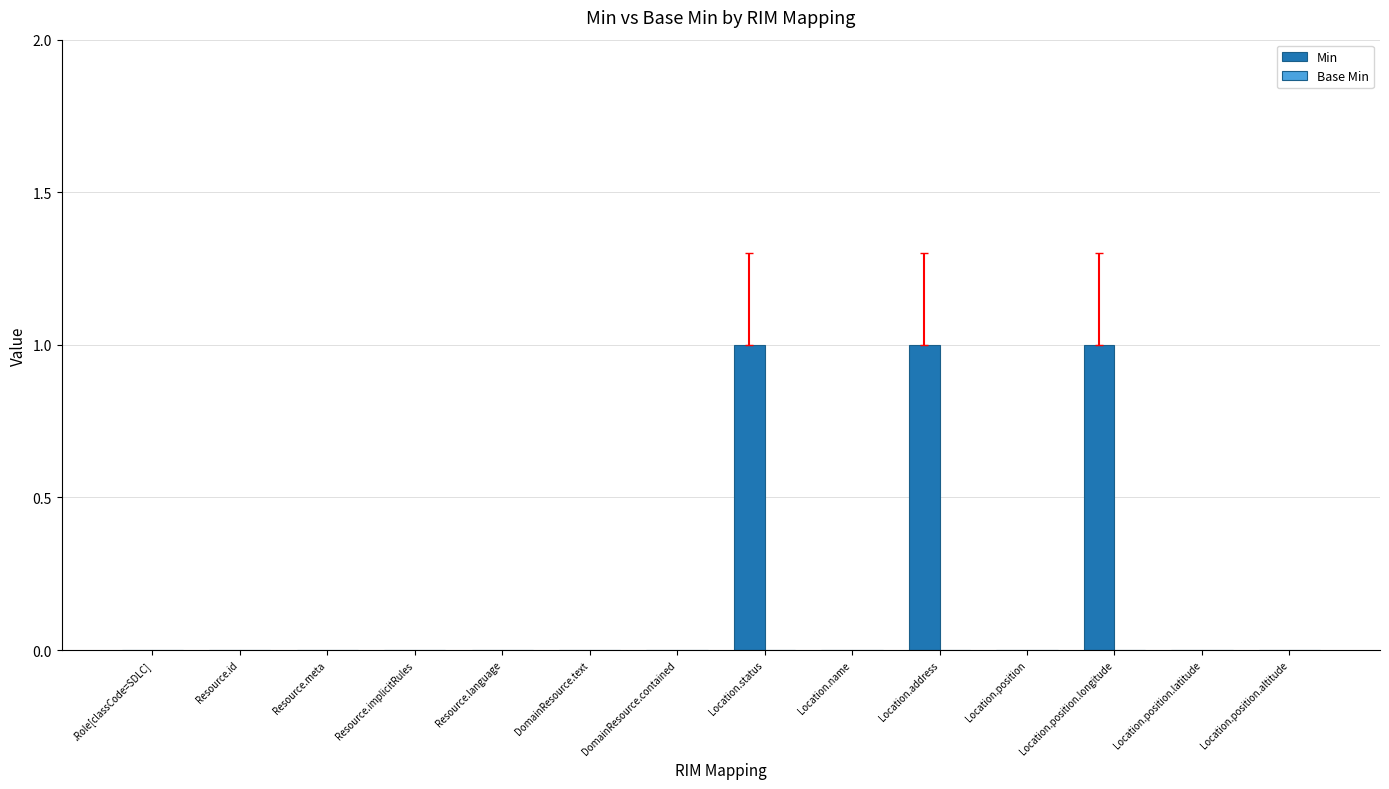

True or false: the data shows 1 at Location.status.

True